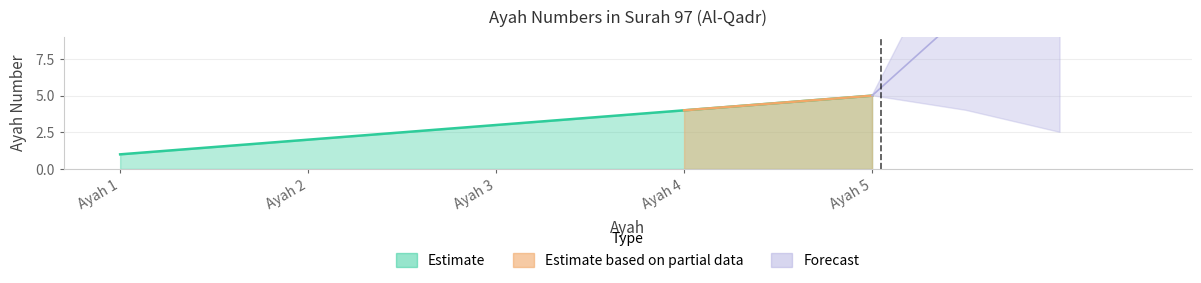

The value at Ayah 4 is 2. True or false?

False